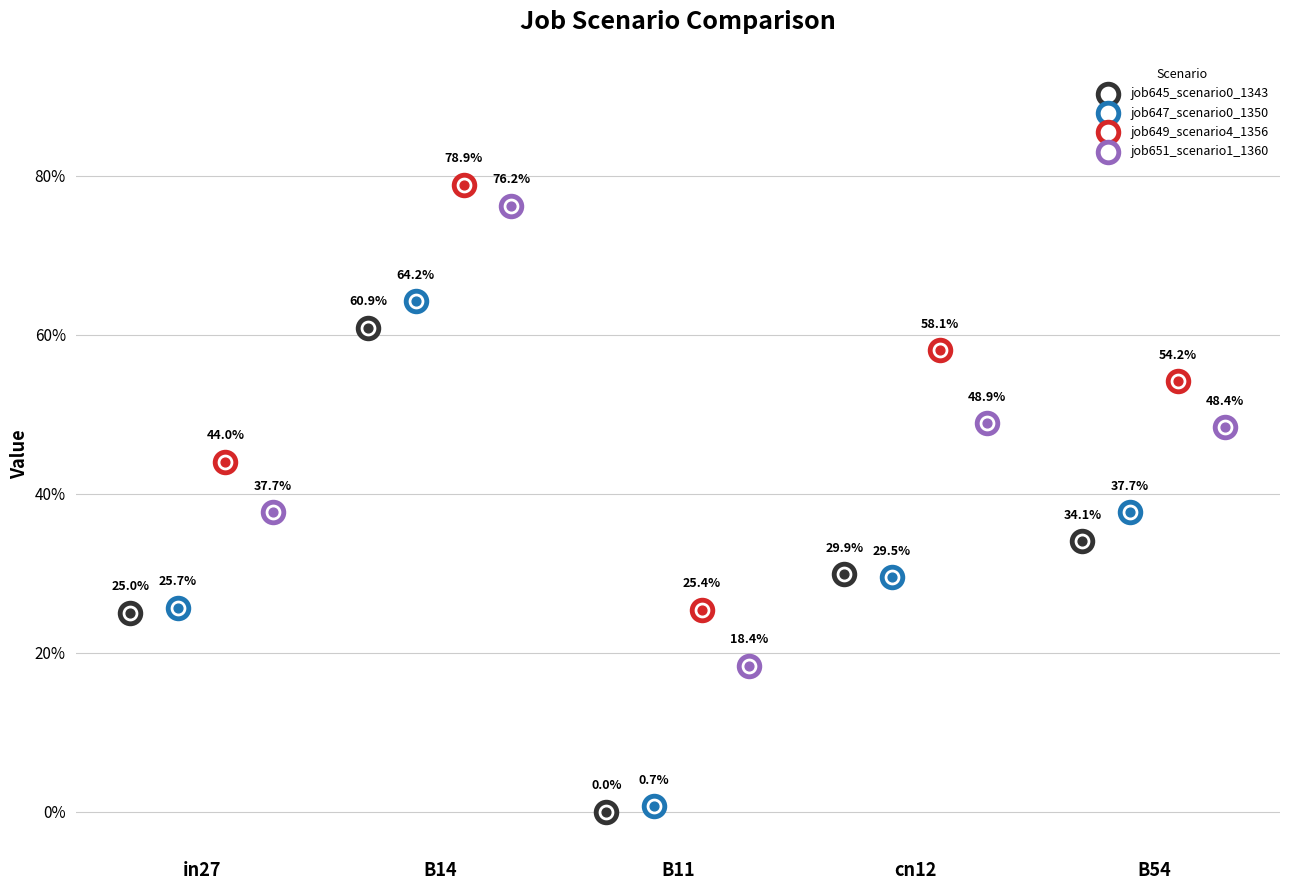

Which series contains the lowest Y value?

job645_scenario0_1343